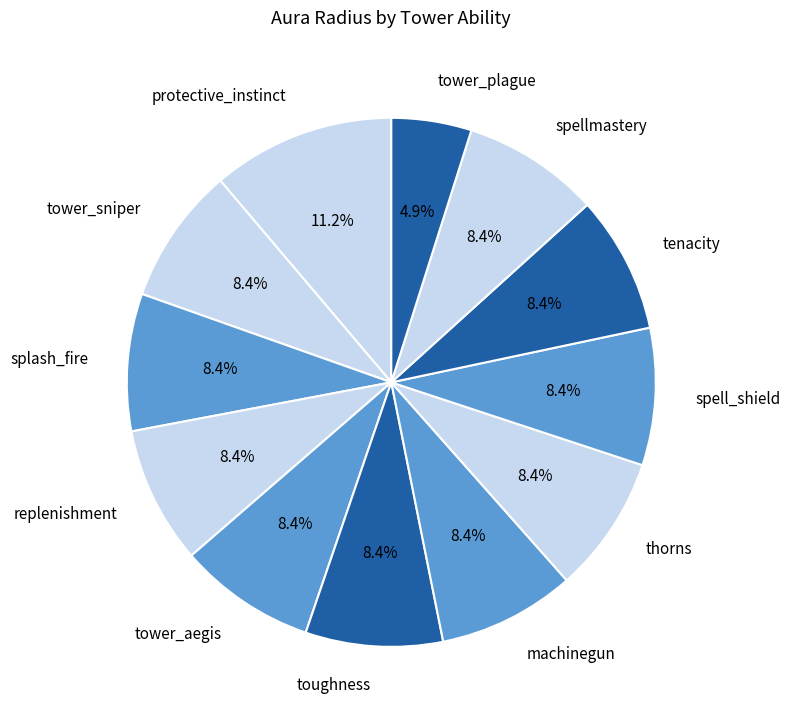

What is the largest slice in the pie chart?

protective_instinct